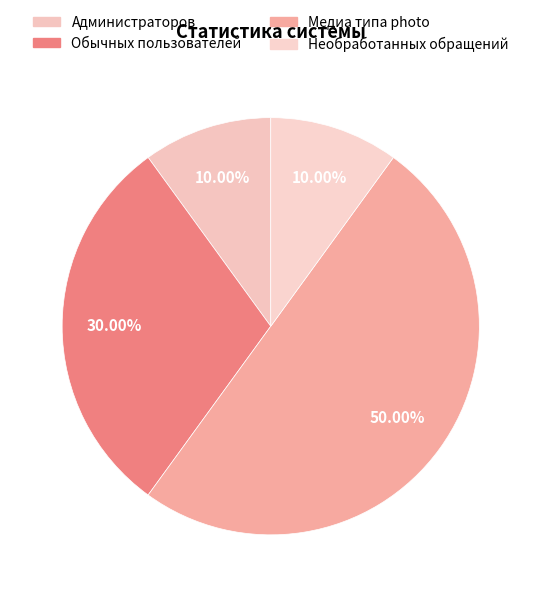

To the nearest percent, what is the difference between the largest and smallest slice percentages?

40%